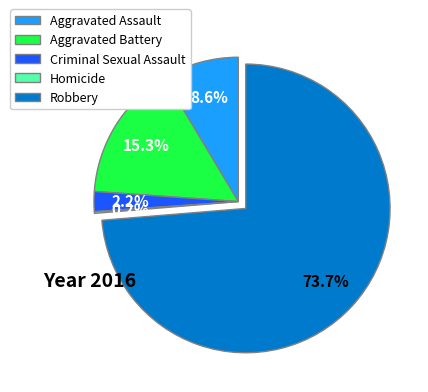

What percentage is NOT represented by Criminal Sexual Assault?

97.8%